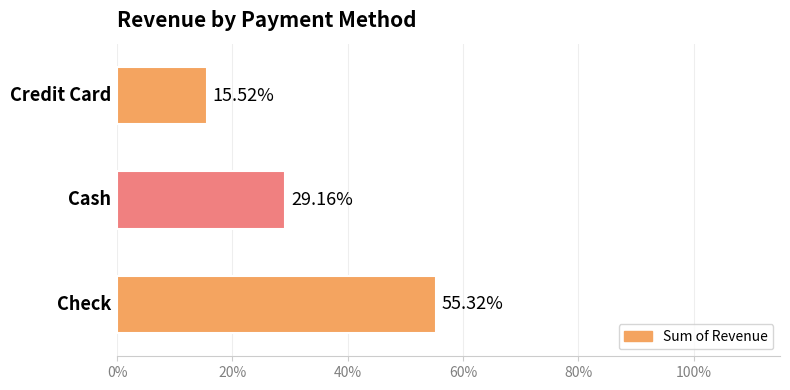

Does the chart contain any negative values?

No